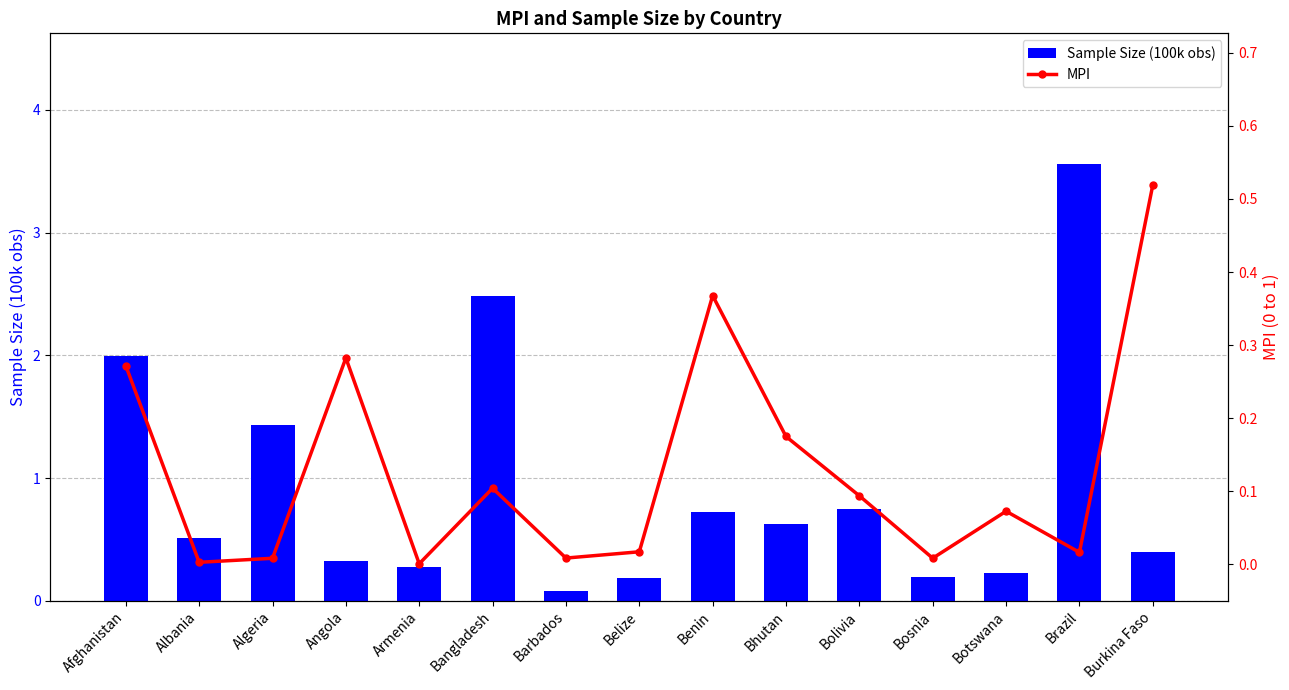

Which series changed the most between Albania and Barbados?

Sample Size (100k obs)